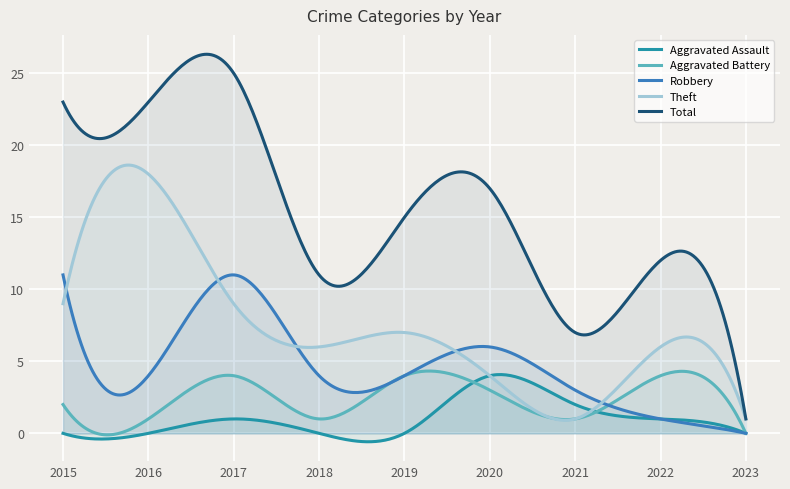

The Robbery series shows 1 at 2016. True or false?

False